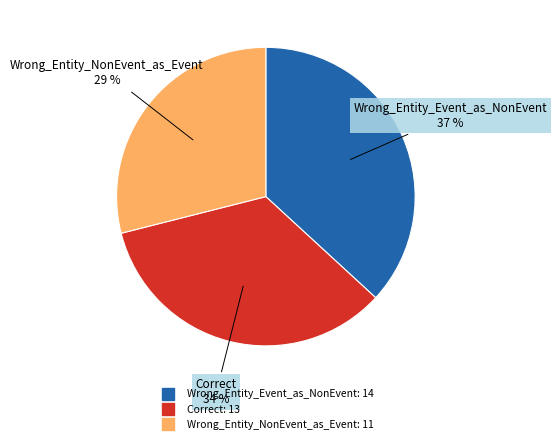

Do Correct and Wrong_Entity_Event_as_NonEvent together represent more than half of the pie?

Yes